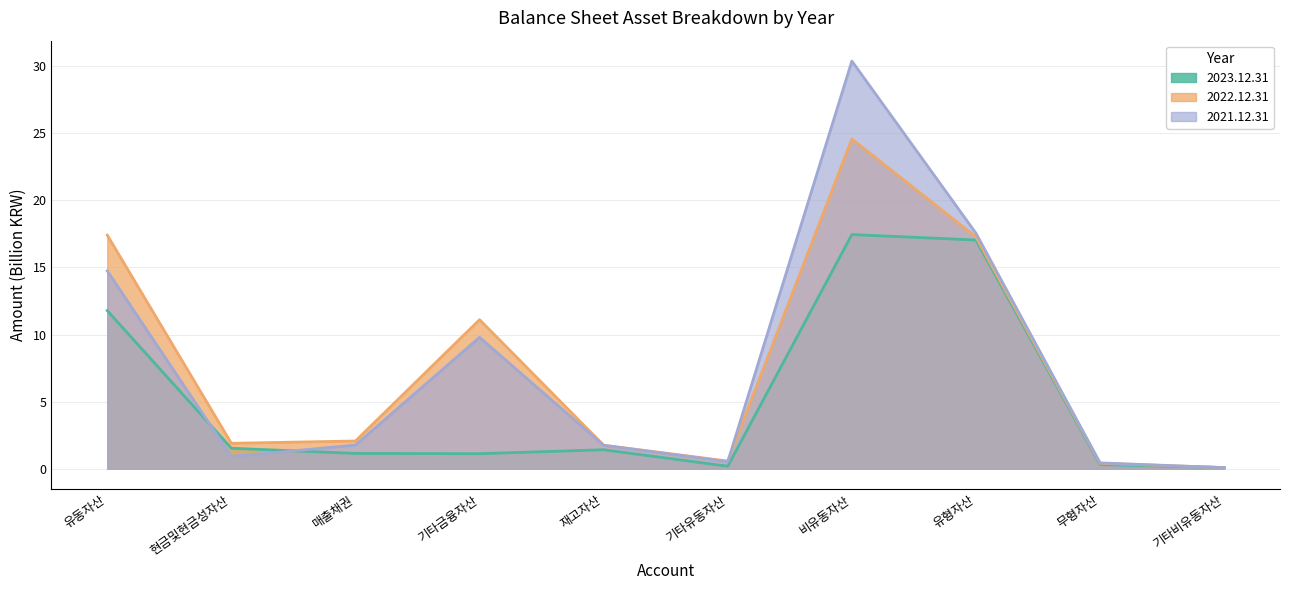

True or false: 2023.12.31 has a value of 3.6 at 유형자산.

False